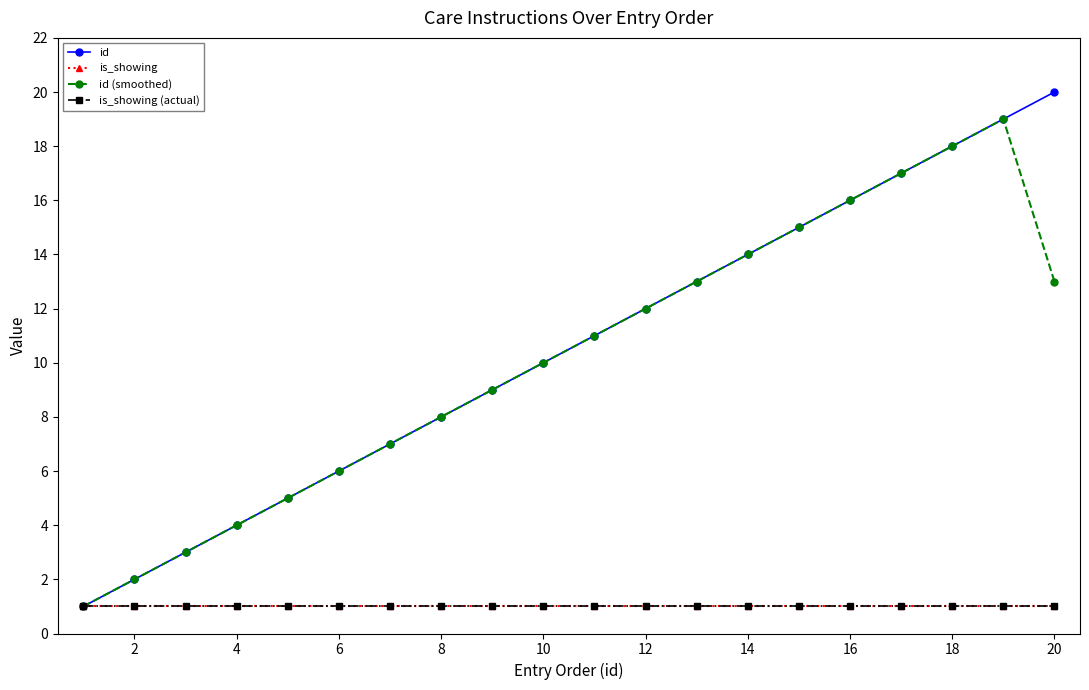

Which series has the widest spread of values?

id